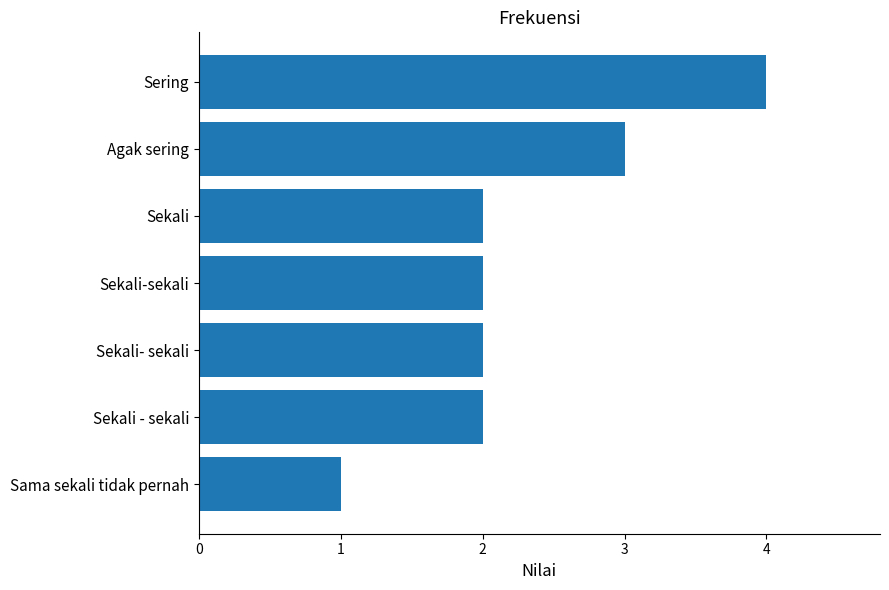

At which category does the chart reach its minimum across all series?

Sama sekali tidak pernah